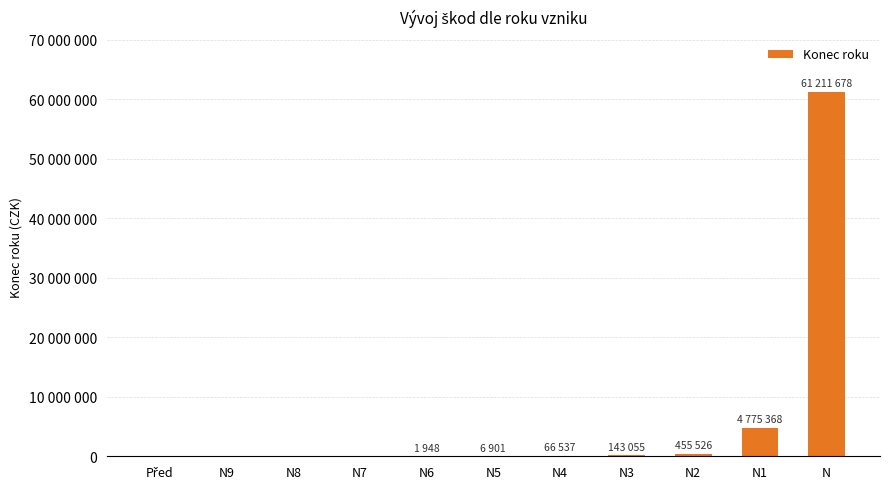

Reading left to right, list all the values displayed in this chart.

0	0	0	0	1948	6901	66537	143055	455526	4775368	61211678